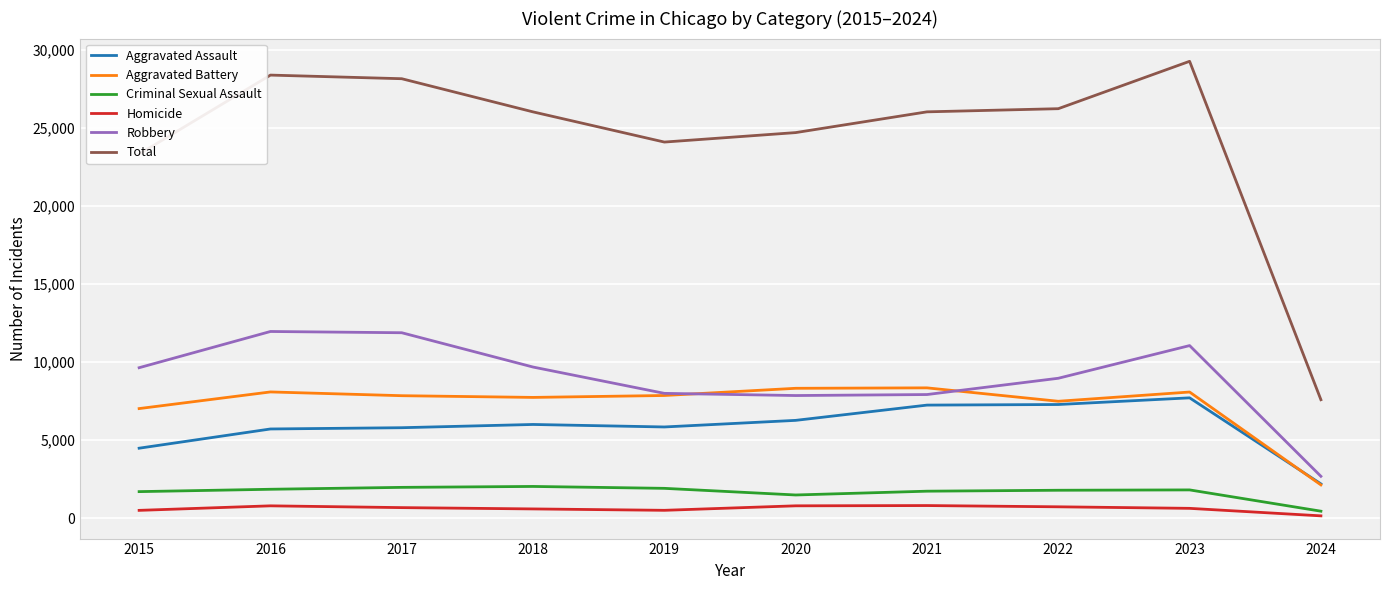

Between 2018 and 2024, which series saw the biggest shift?

Total